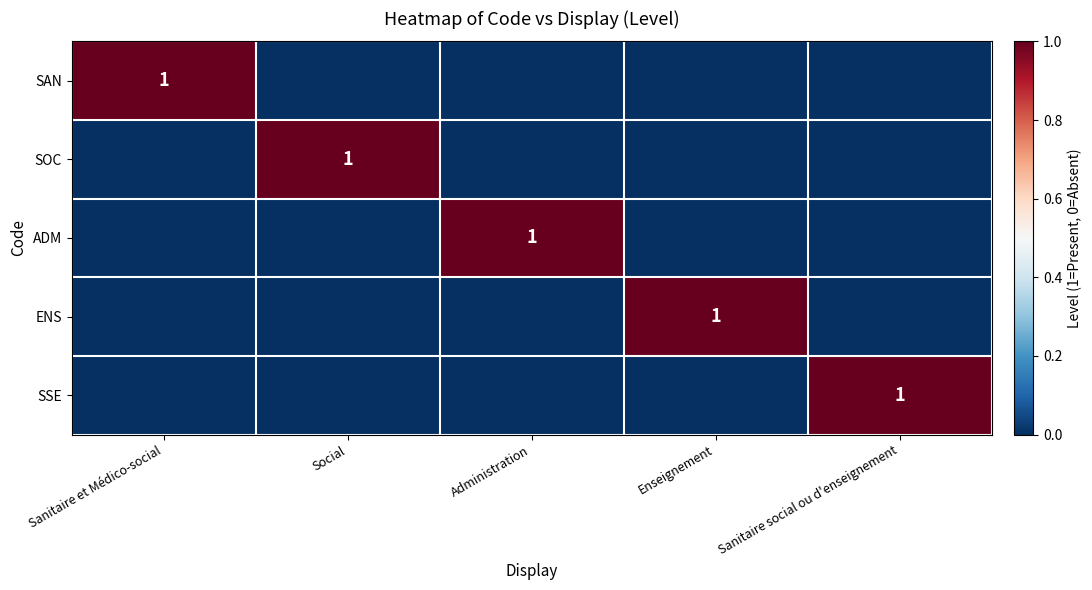

Is the value of SAN at Sanitaire et Médico-social greater than the value of ENS at Sanitaire et Médico-social?

Yes